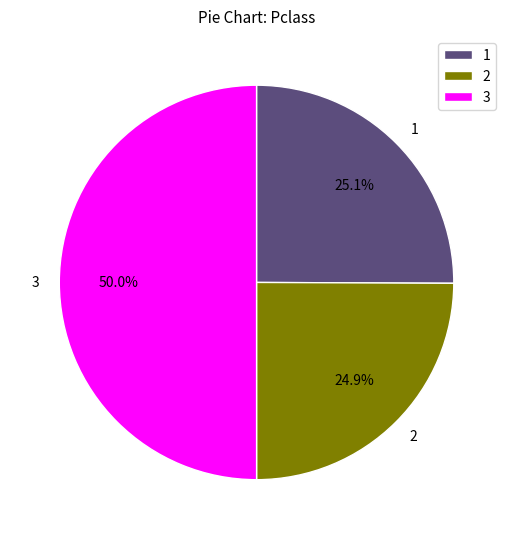

Count the number of slices in the pie.

3